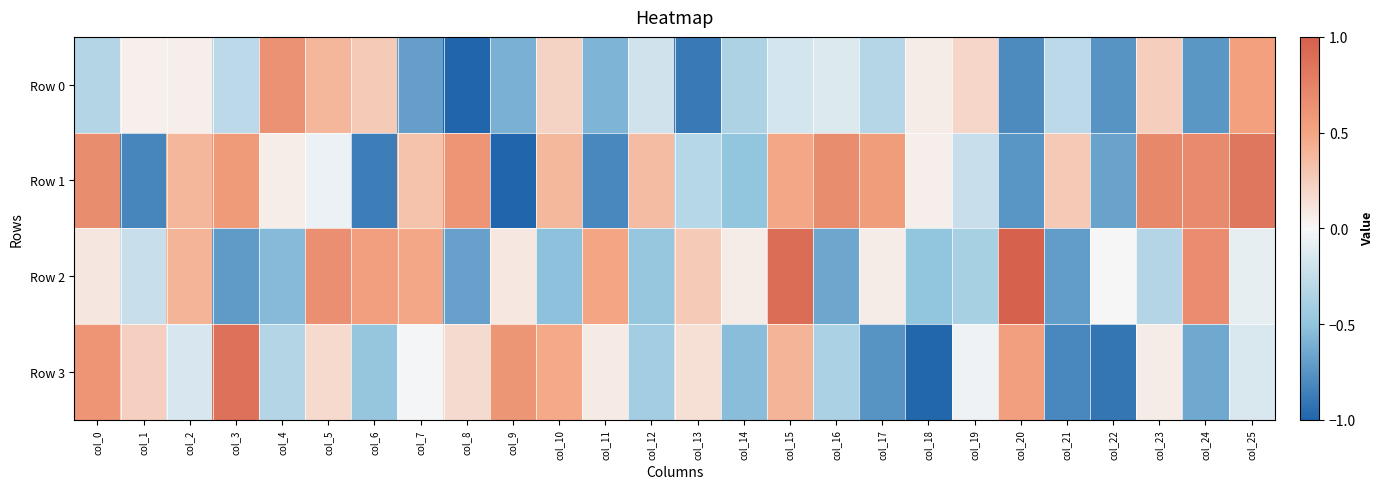

Which series has the largest range (max minus min)?

Row 3